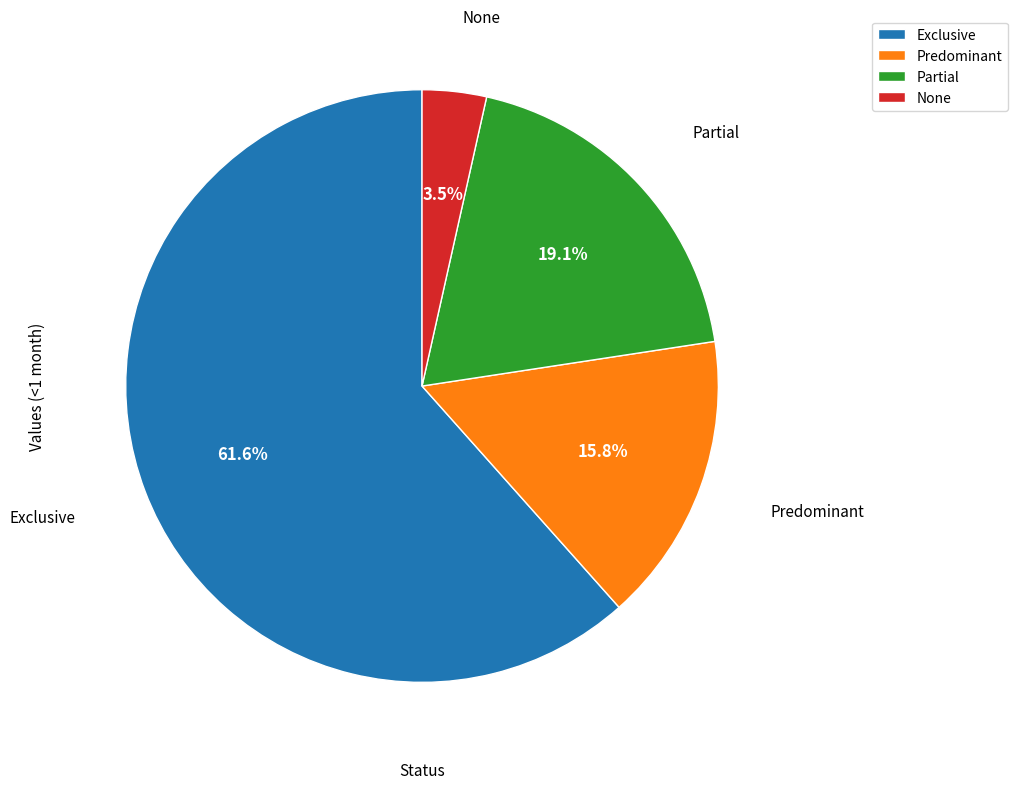

Which slice is the largest?

Exclusive